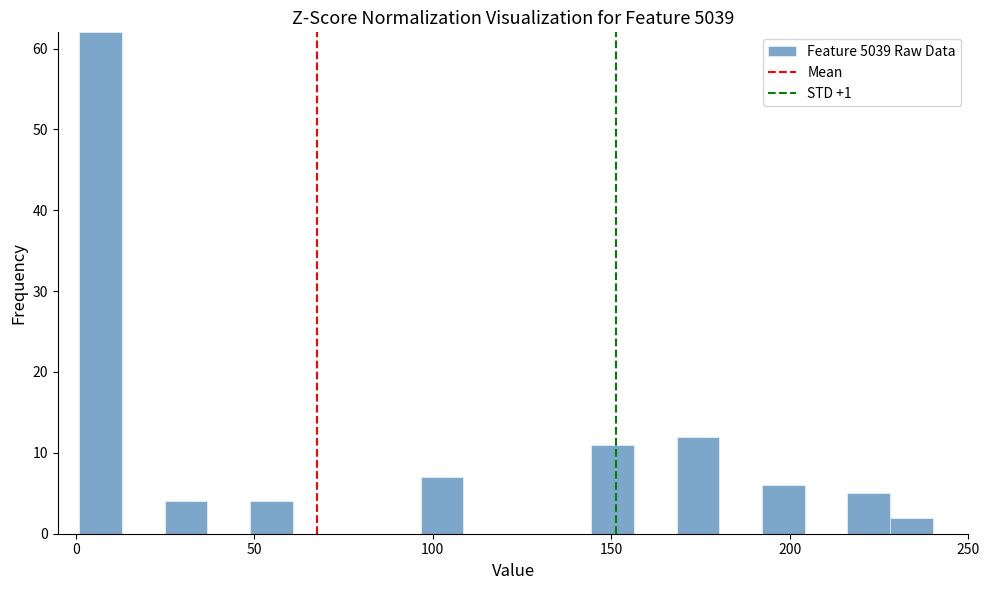

Around what value on the x-axis is the tallest bar? Give the approximate position of its centre, as read against the axis.

5